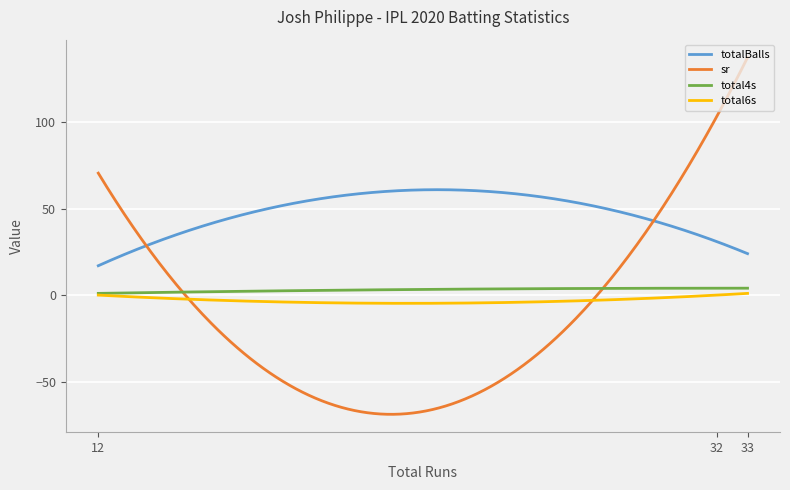

Count the number of categories in the chart.

300